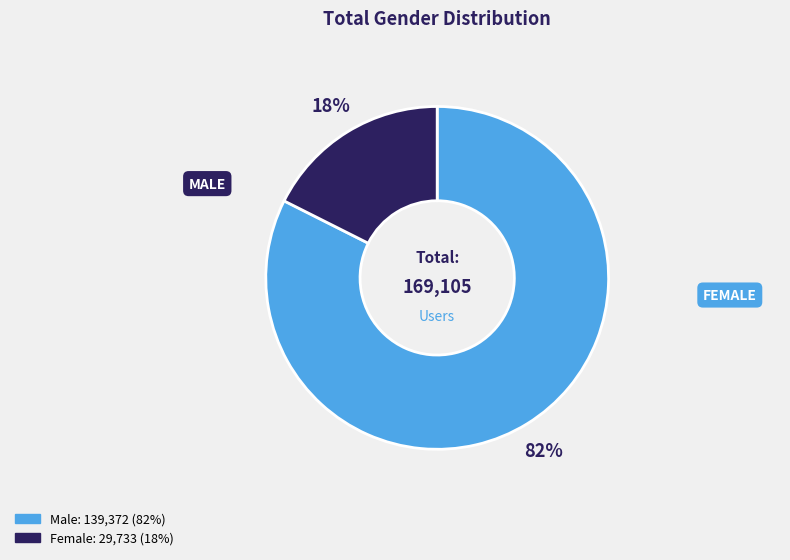

Do Male and Female together represent more than half of the pie?

Yes